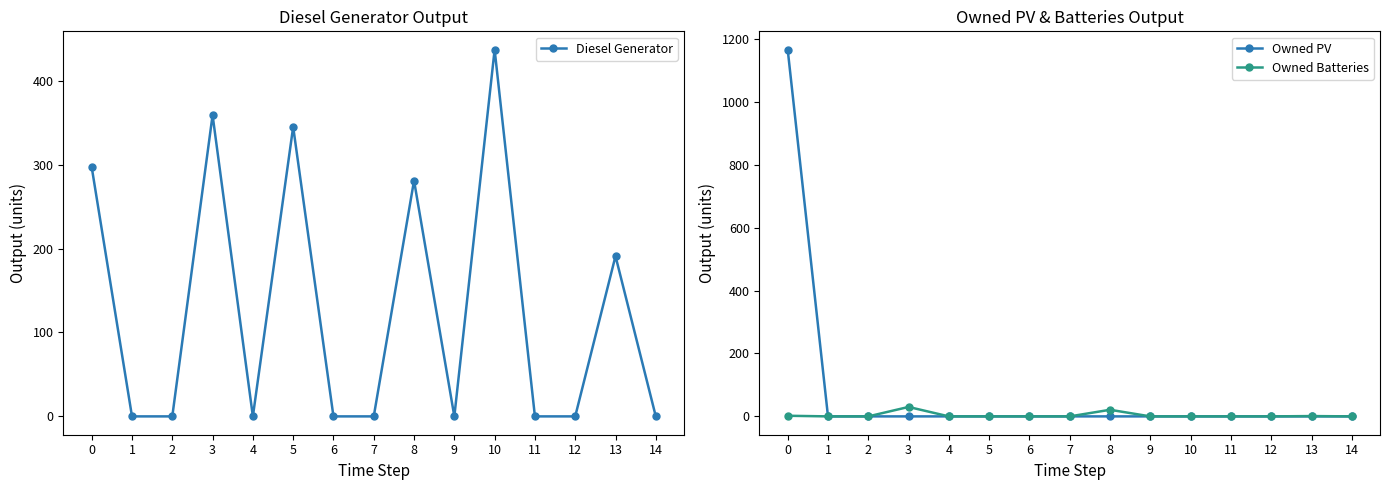

Which series has the widest spread of values?

Owned PV